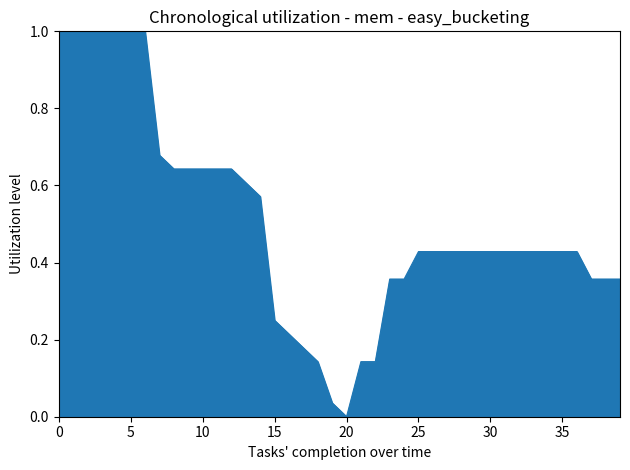

What is the difference between the maximum and minimum values?

1.0